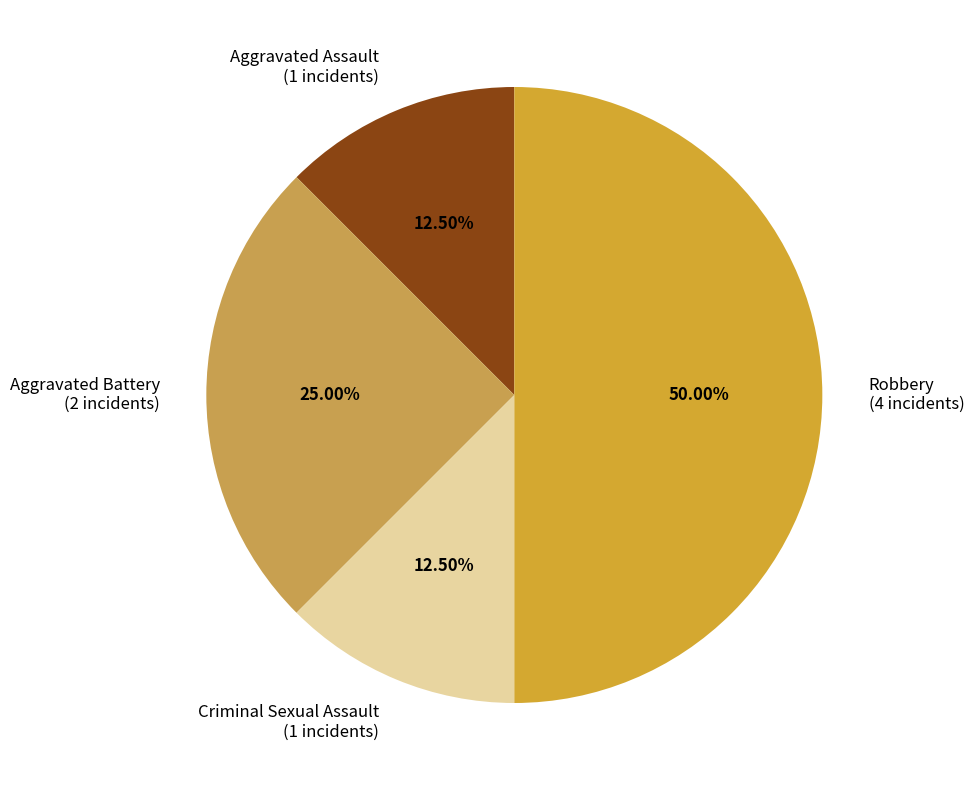

Count the number of slices in the pie.

4